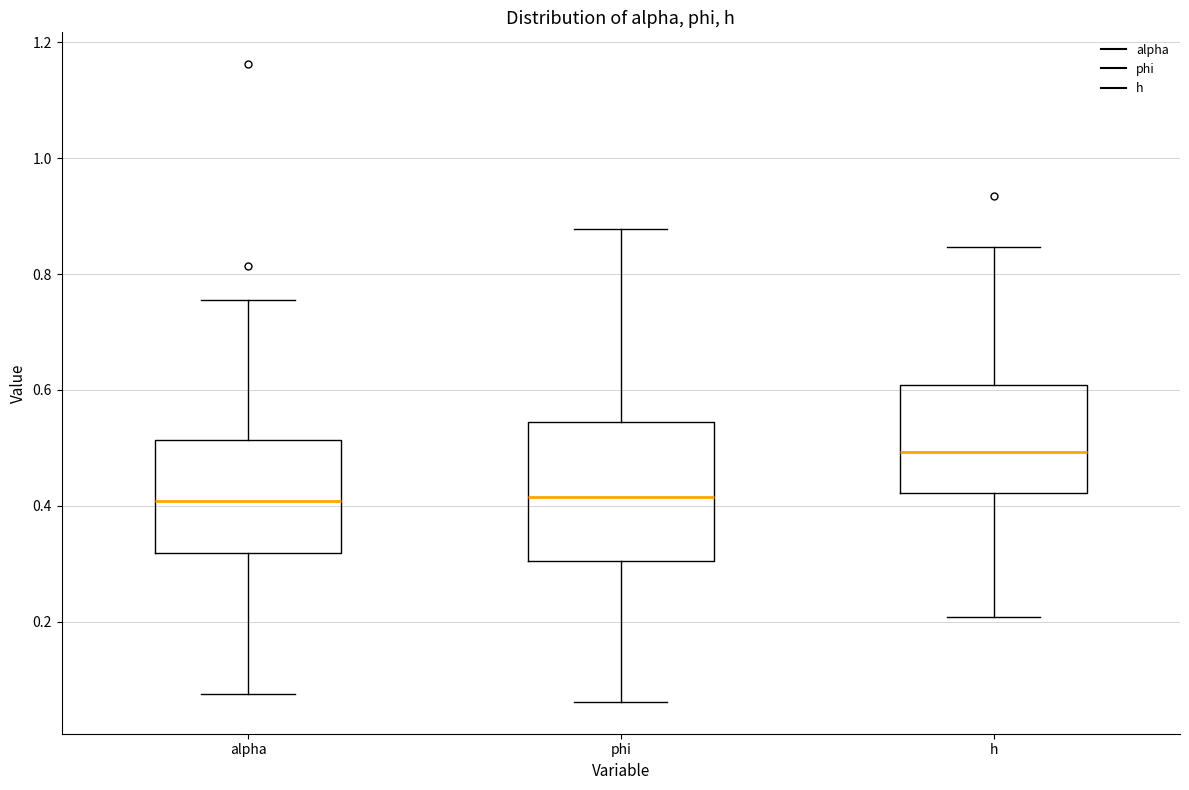

Comparing the boxes themselves (not the whiskers), which one is the tallest?

phi